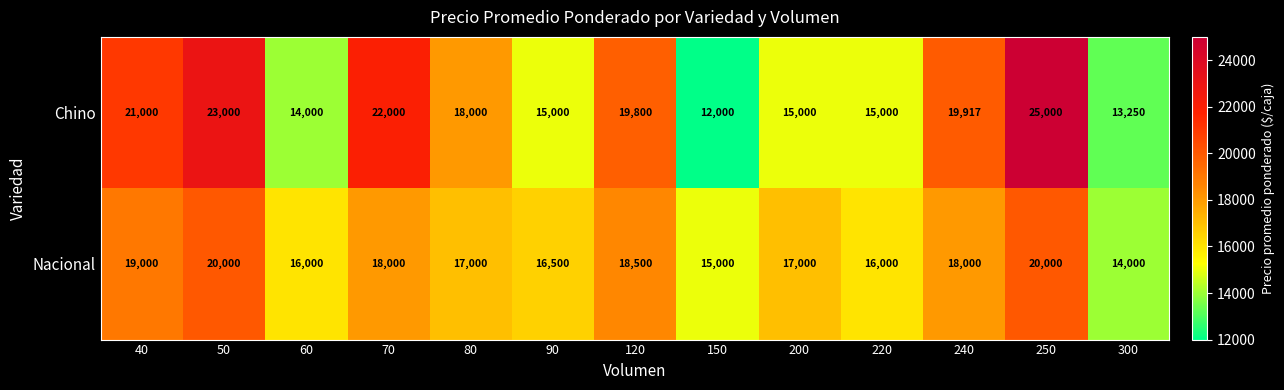

What is the minimum value shown in the chart?

12000